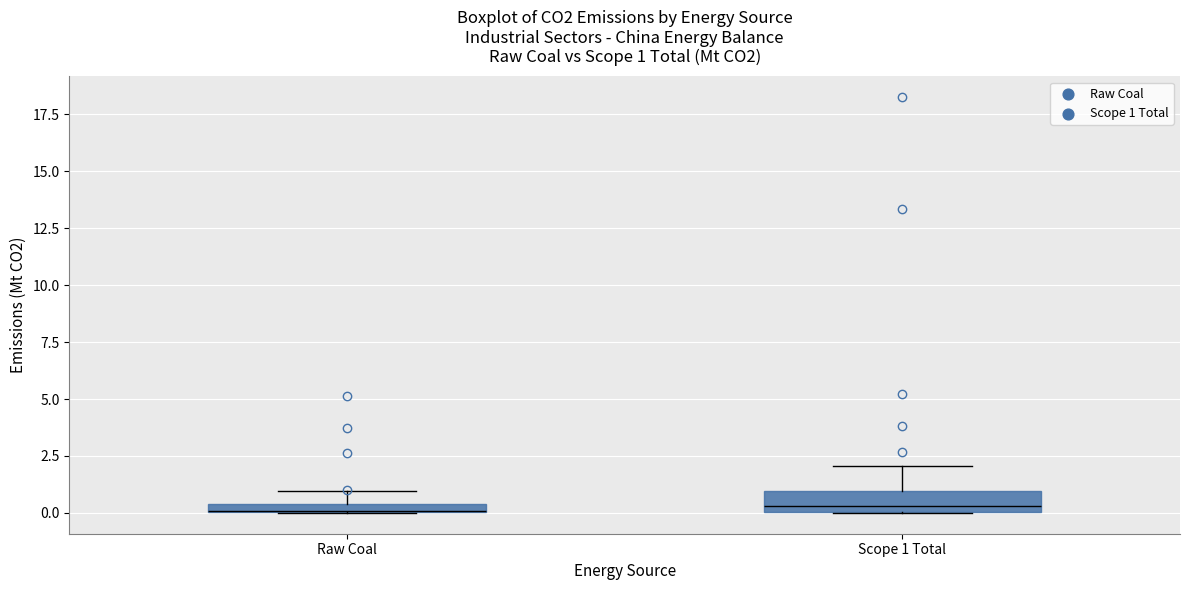

Which box is the tallest, from its lower edge to its upper edge?

Scope 1 Total